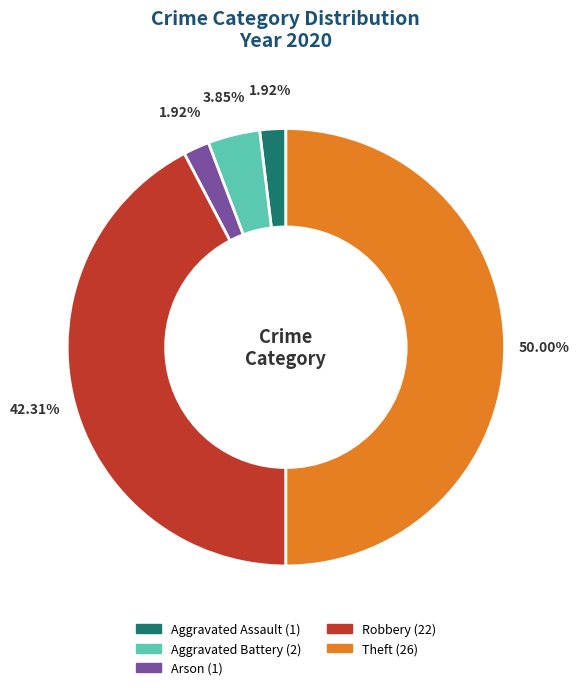

How many slices are in this pie chart?

5